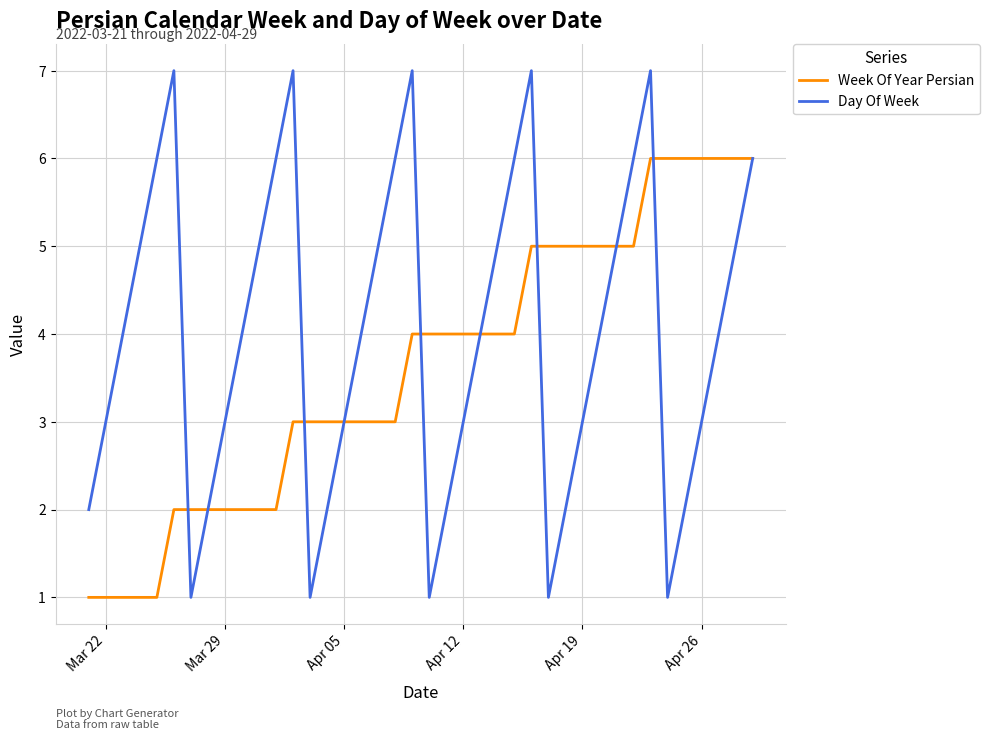

Which series has the largest total across all categories?

Day Of Week